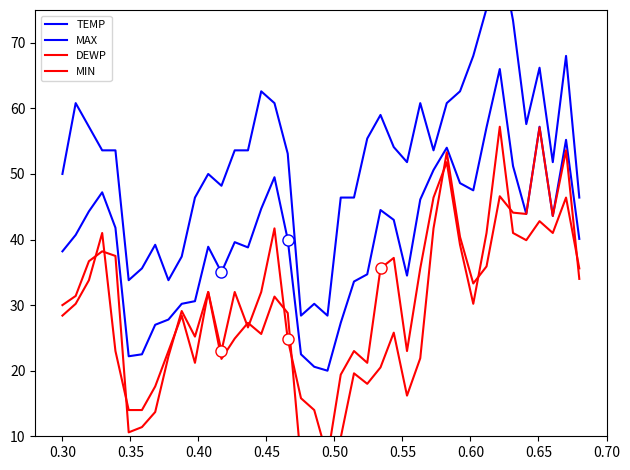

Reading left to right, list all the values displayed in this chart.

TEMP: 38.2	40.7	44.3	47.2	41.8	22.2	22.5	27.0	27.8	30.2	30.6	38.9	35.0	39.6	38.8	44.7	49.5	40.0	22.5	20.6	20.0	27.3	33.6	34.7	44.5	43.0	34.5	46.1	50.6	54.0	48.6	47.5	57.1	66.0	51.2	43.9	57.2	43.6	55.2	40.1
MAX: 50.0	60.8	57.2	53.6	53.6	33.8	35.6	39.2	33.8	37.4	46.4	50.0	48.2	53.6	53.6	62.6	60.8	53.1	28.4	30.2	28.4	46.4	46.4	55.4	59.0	54.1	51.8	60.8	53.6	60.8	62.6	68.0	75.2	84.2	73.4	57.6	66.2	51.8	68.0	46.4
DEWP: 30.0	31.4	36.7	38.2	37.5	10.6	11.4	13.7	22.2	29.1	25.2	32.0	21.8	24.9	27.3	25.6	31.3	28.8	6.1	4.8	7.1	9.8	19.6	18.0	20.5	25.8	16.2	21.9	41.7	53.3	40.4	33.3	35.9	46.6	44.1	43.9	57.1	43.6	53.6	34.0
MIN: 28.4	30.2	33.8	41.0	23.0	14.0	14.0	17.6	23.0	28.4	21.2	32.0	23.0	32.0	26.6	32.0	41.7	24.8	15.8	14.0	6.8	19.4	23.0	21.2	35.6	37.2	23.0	35.6	46.4	51.8	39.2	30.2	41.0	57.2	41.0	39.9	42.8	41.0	46.4	35.6